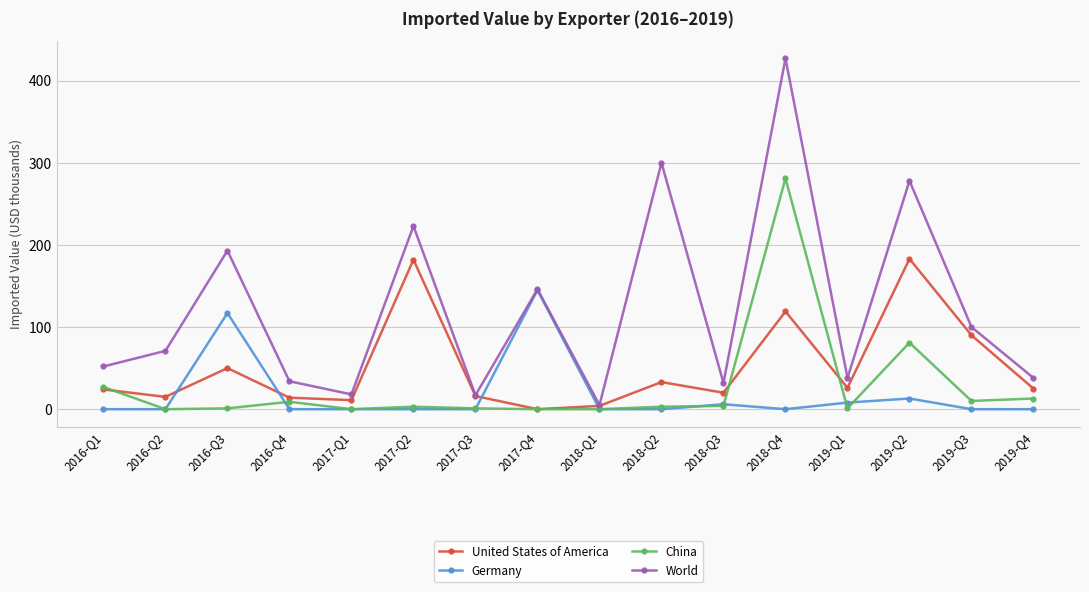

True or false: China and World cross at least once.

False